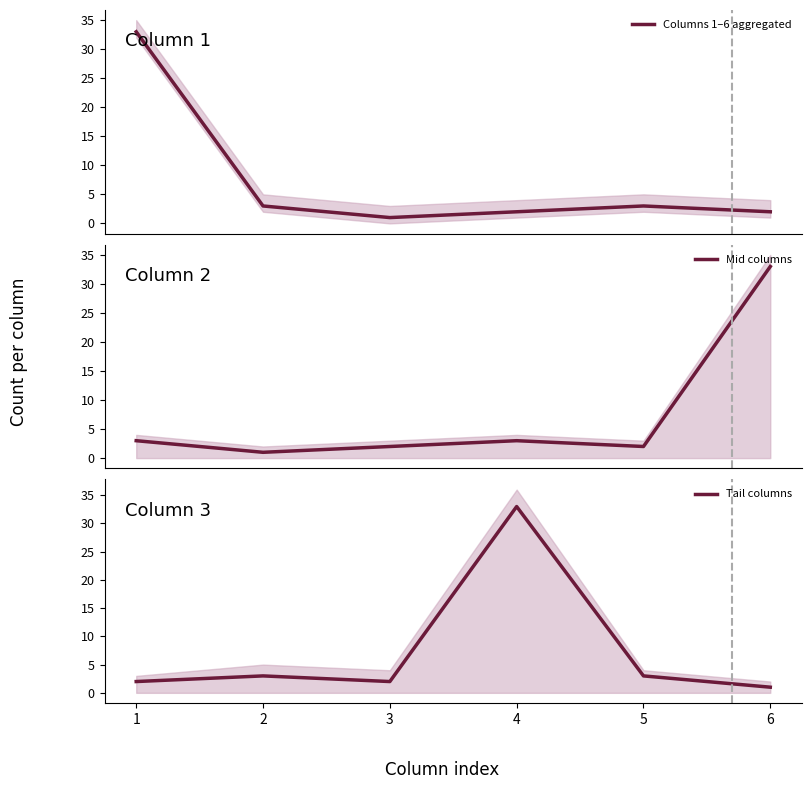

How many values in the Tail columns series are below 3?

3